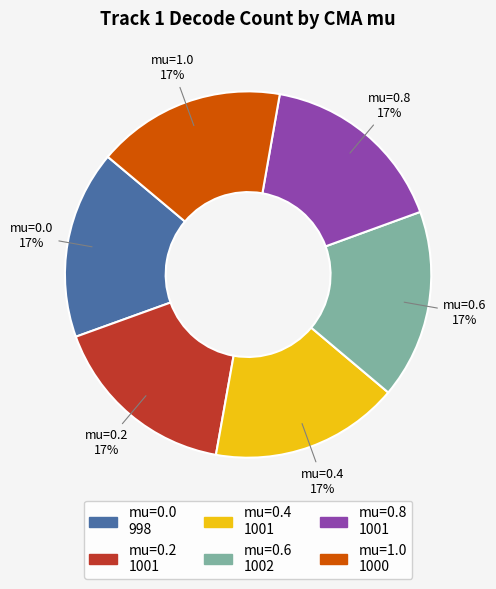

Is there any slice that represents more than half of the pie?

No